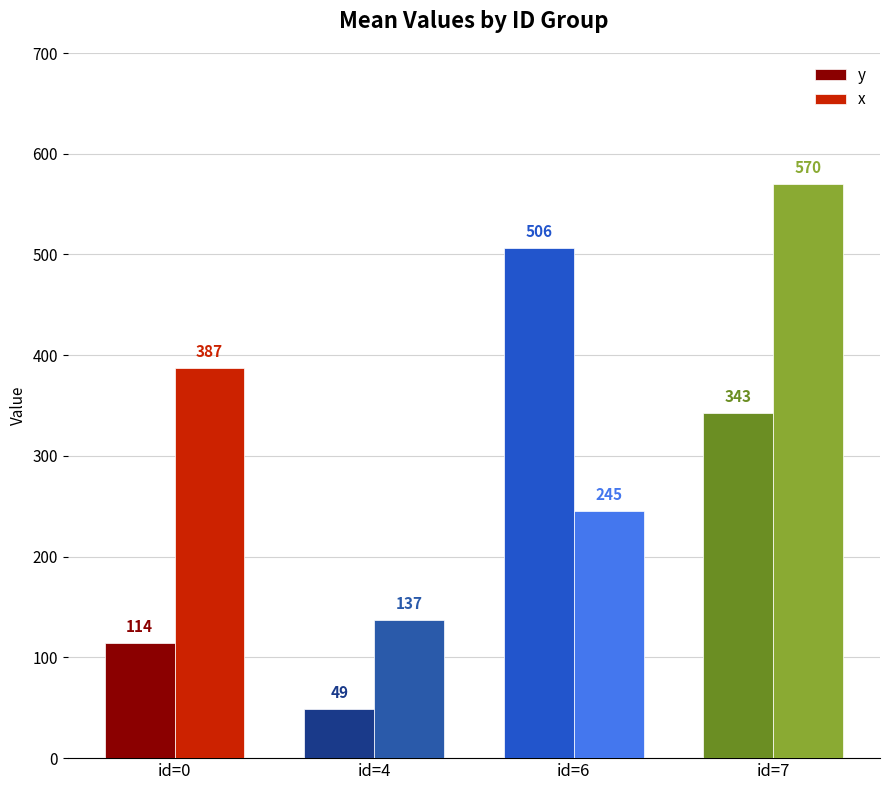

Reading left to right, what are all the values shown in this chart?

y: 114	49	506	343
x: 387	137	245	570